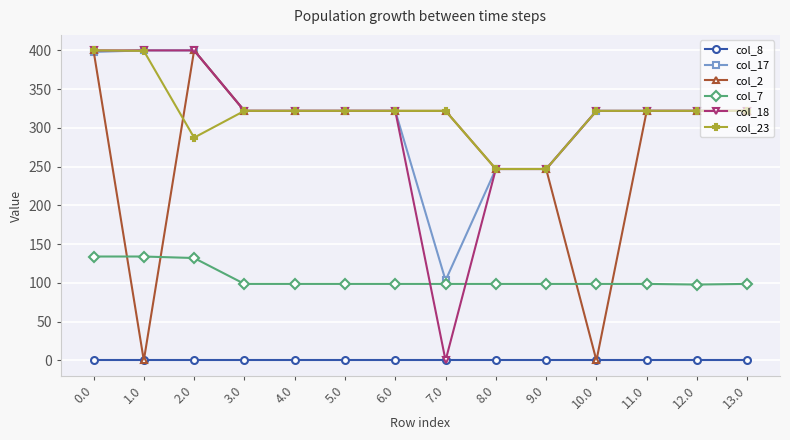

Where is the first local maximum for col_2?

2.0